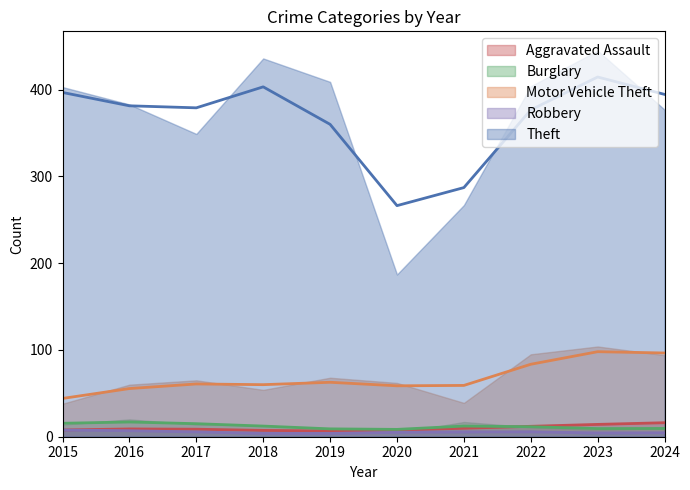

Between 2018 and 2019, which series saw the biggest shift?

Theft